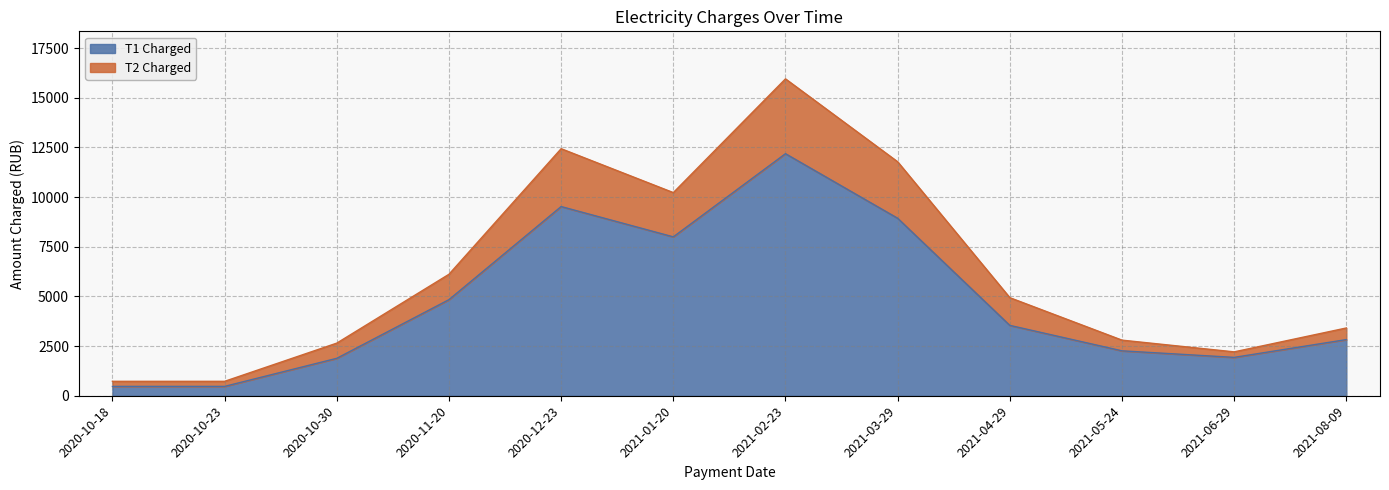

At which category does T1 Charged reach its first local peak?

2020-12-23